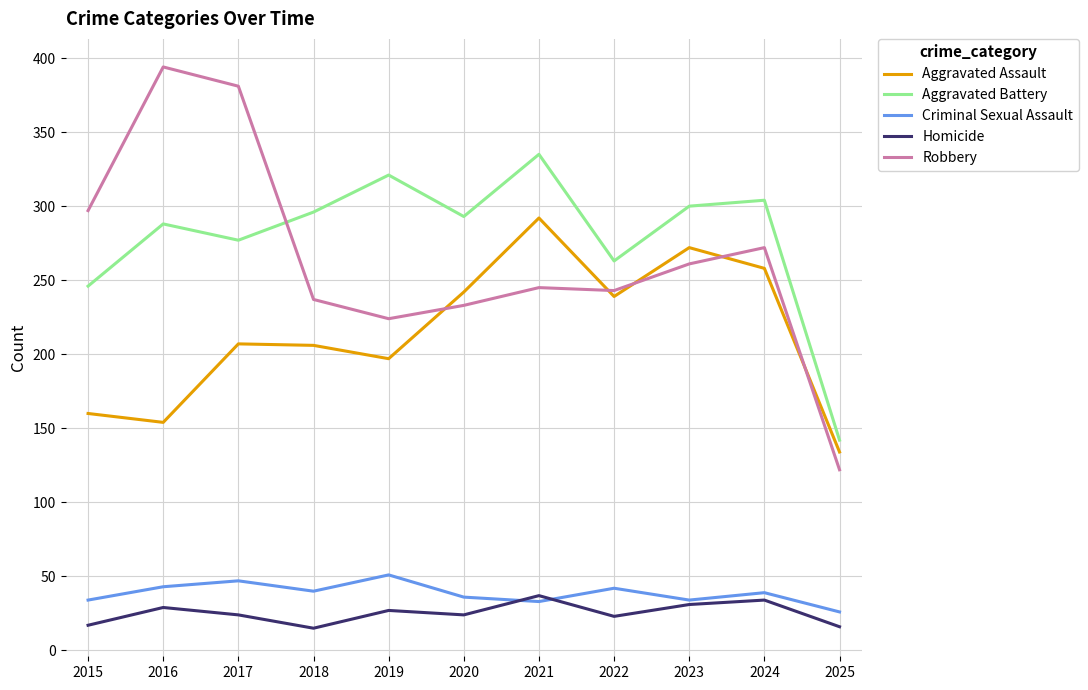

True or false: Criminal Sexual Assault and Robbery cross at least once.

False